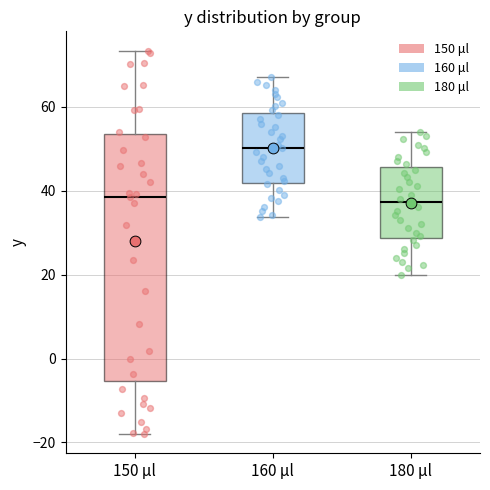

Comparing the boxes themselves (not the whiskers), which one is the tallest?

150 μl